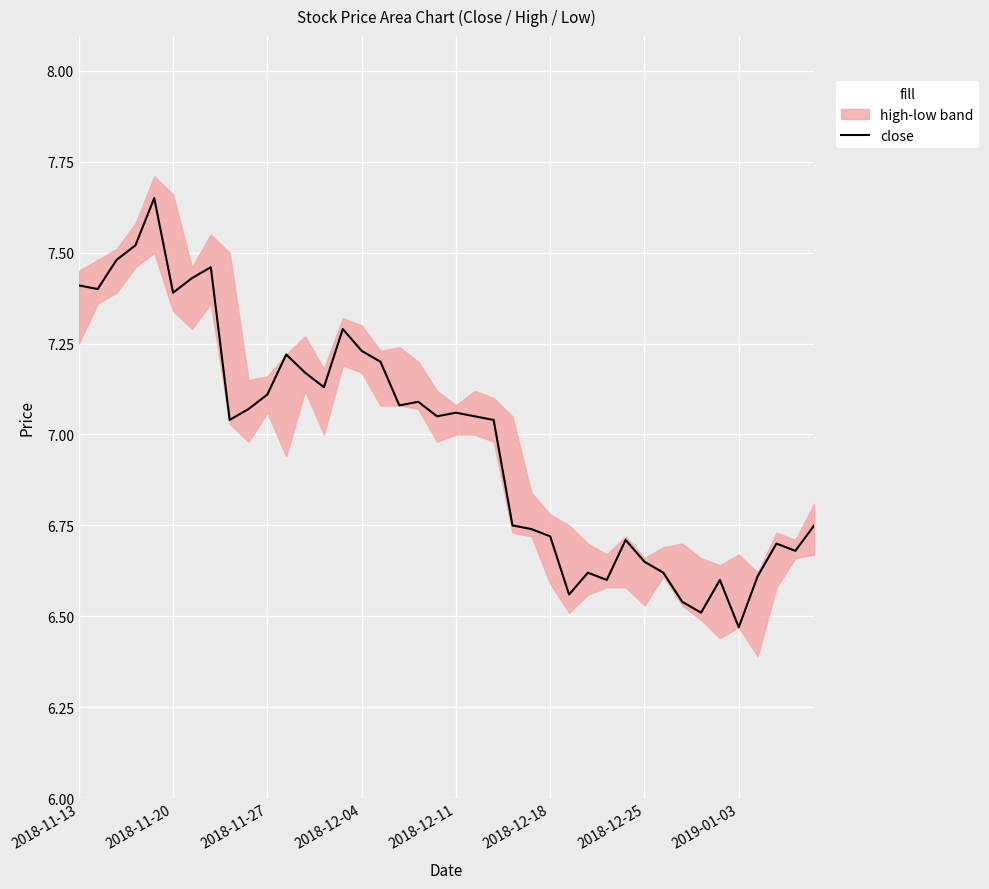

At which label does close first exceed 7?

2018-11-13